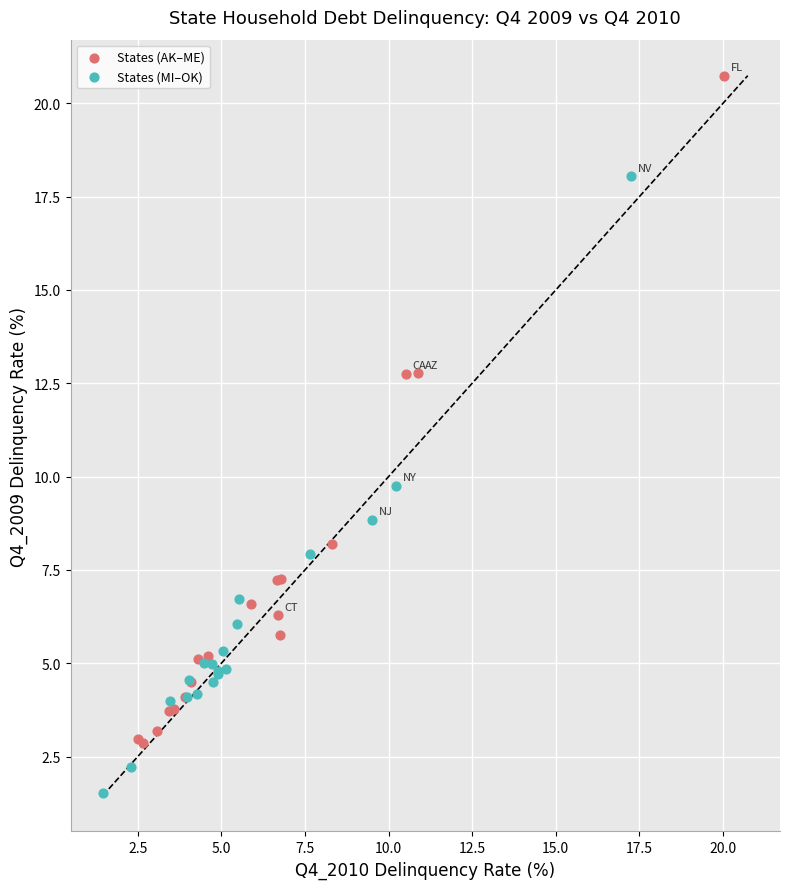

Which series contains the highest Y value?

States (AK–ME)